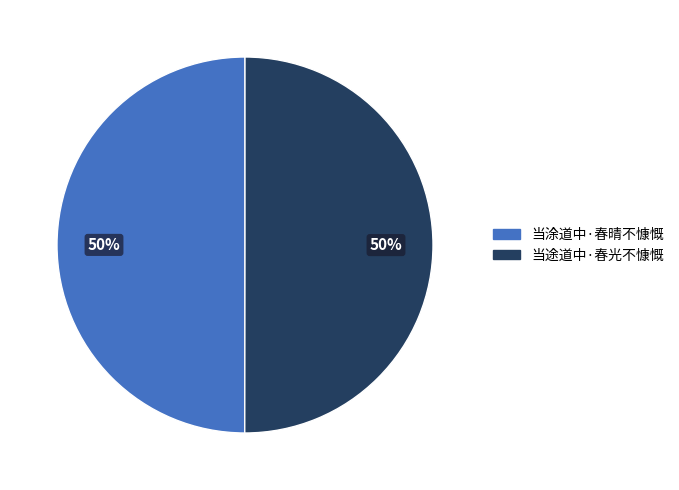

Is it true that 当途道中·春光不慷慨 is 57% of the pie?

False